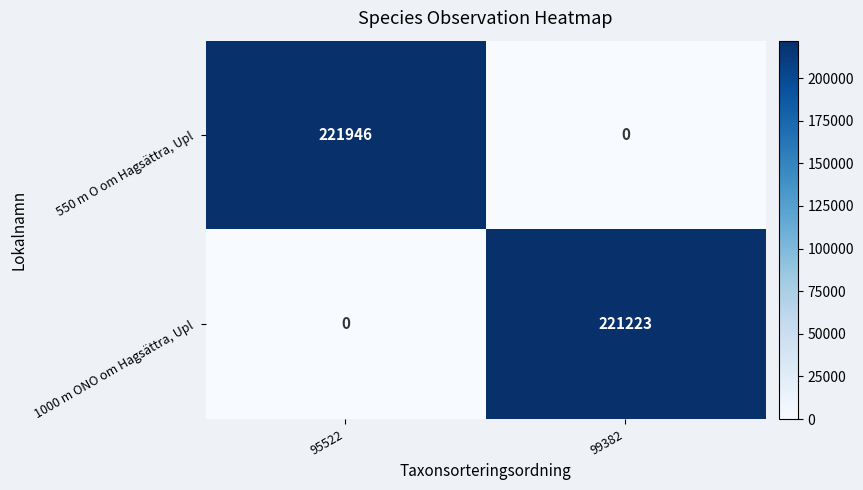

Rank the categories by 1000 m ONO om Hagsättra, Upl value from highest to lowest.

99382, 95522